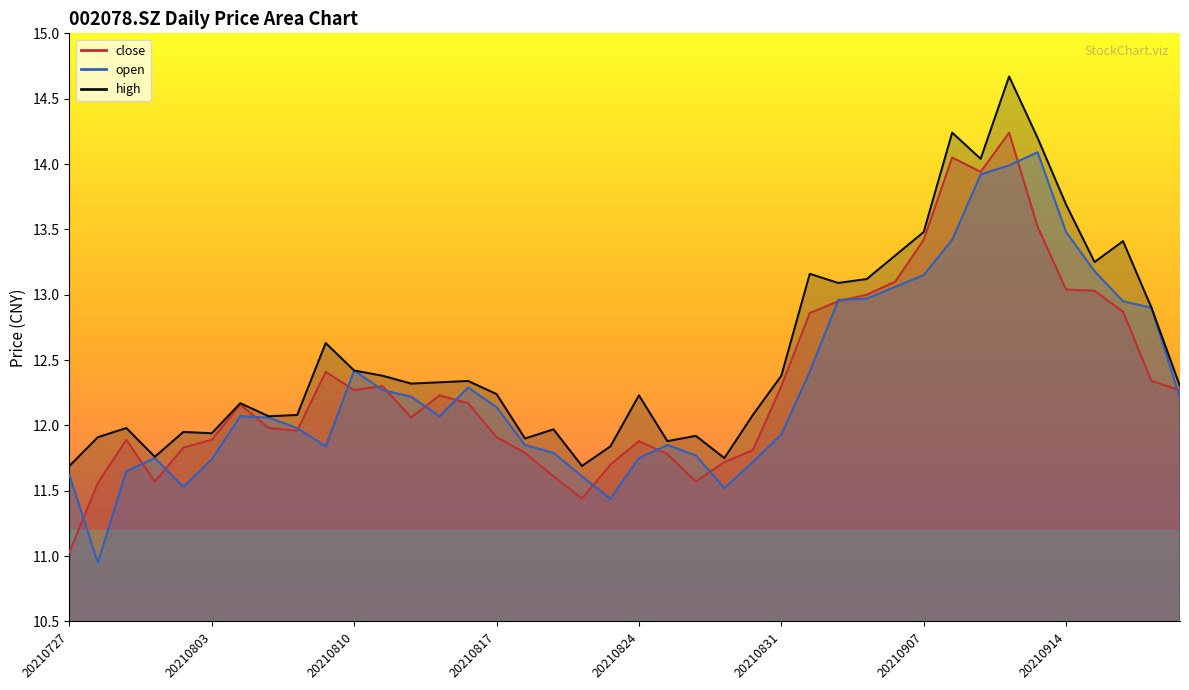

Which series has the largest total across all categories?

high